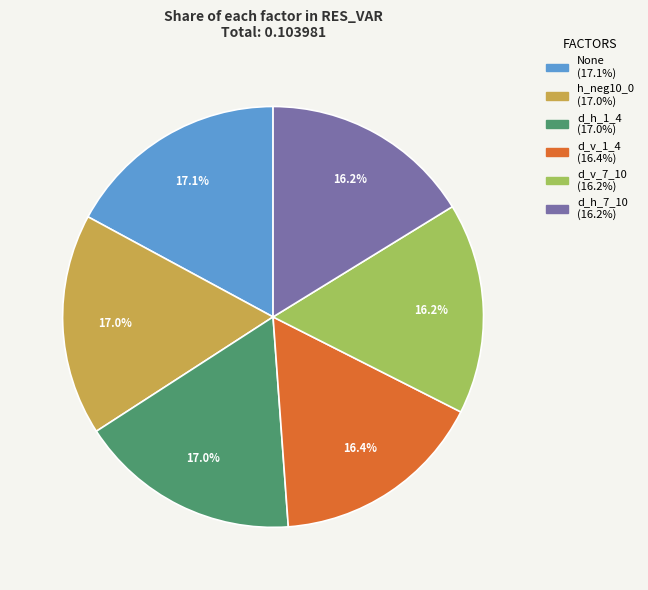

Is there any slice that represents more than half of the pie?

No